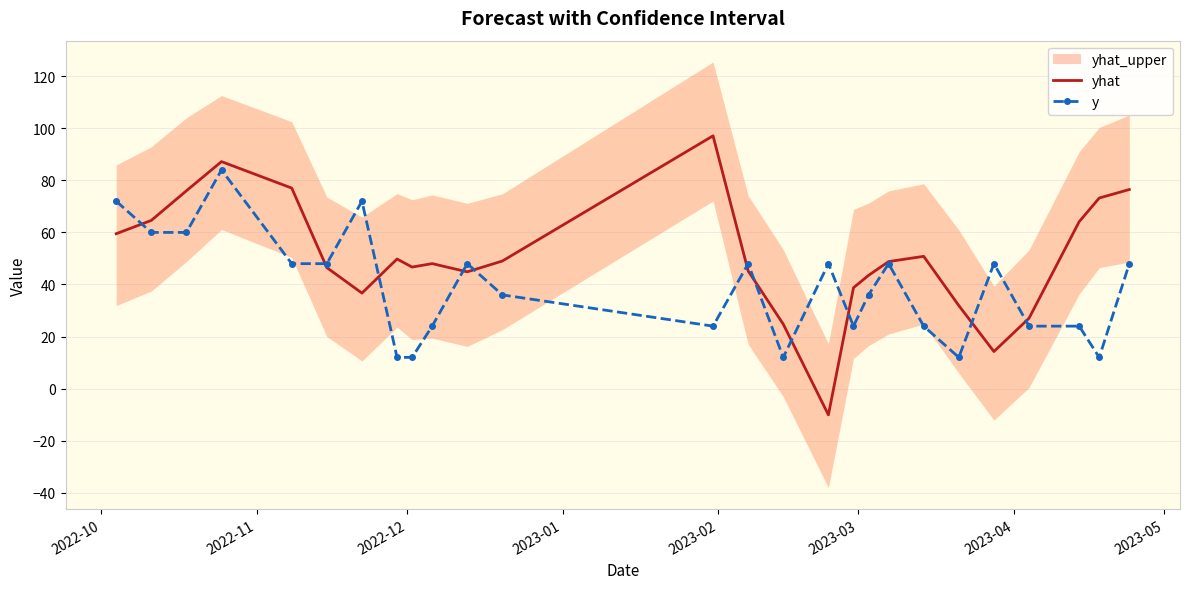

What is the minimum value for yhat?

-10.1